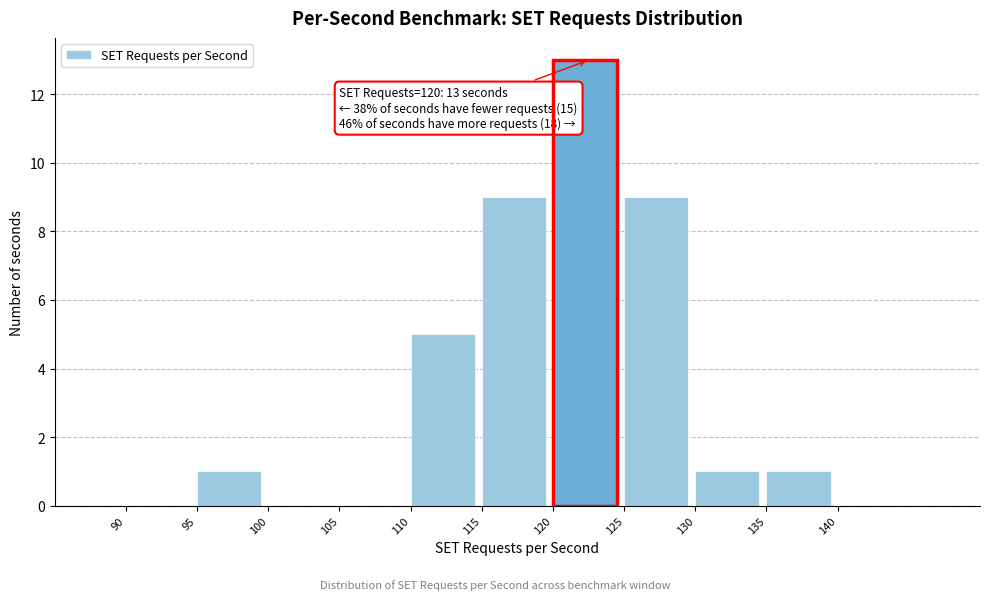

Over which range of the x-axis is the bar tallest?

120 to 125